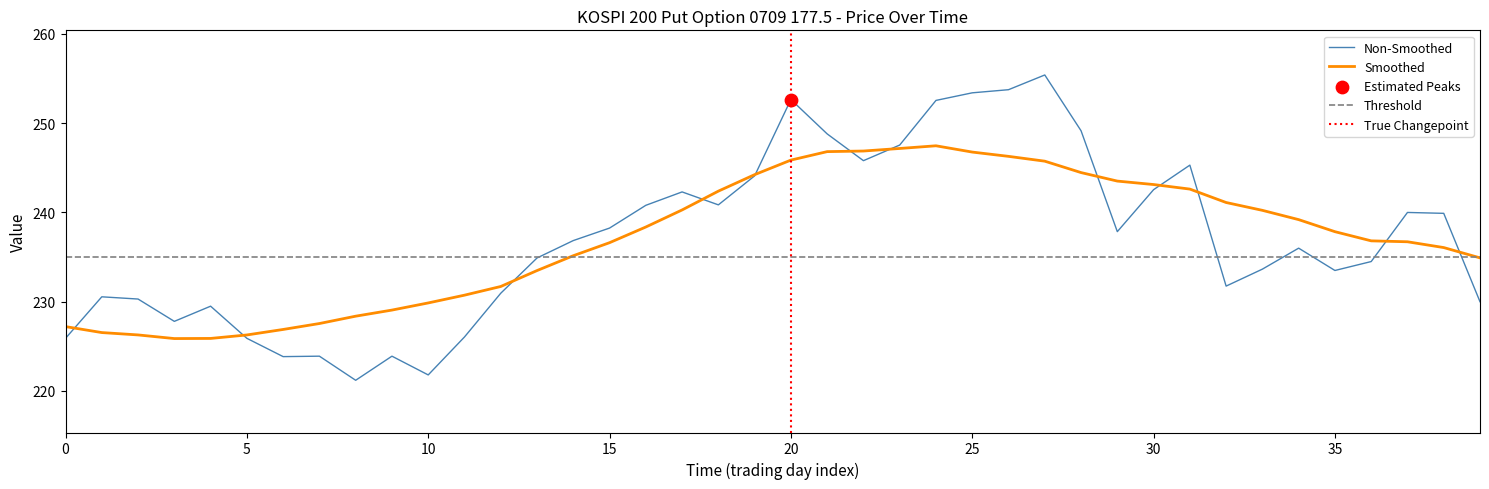

What is the highest value of the Non-Smoothed series?

255.4